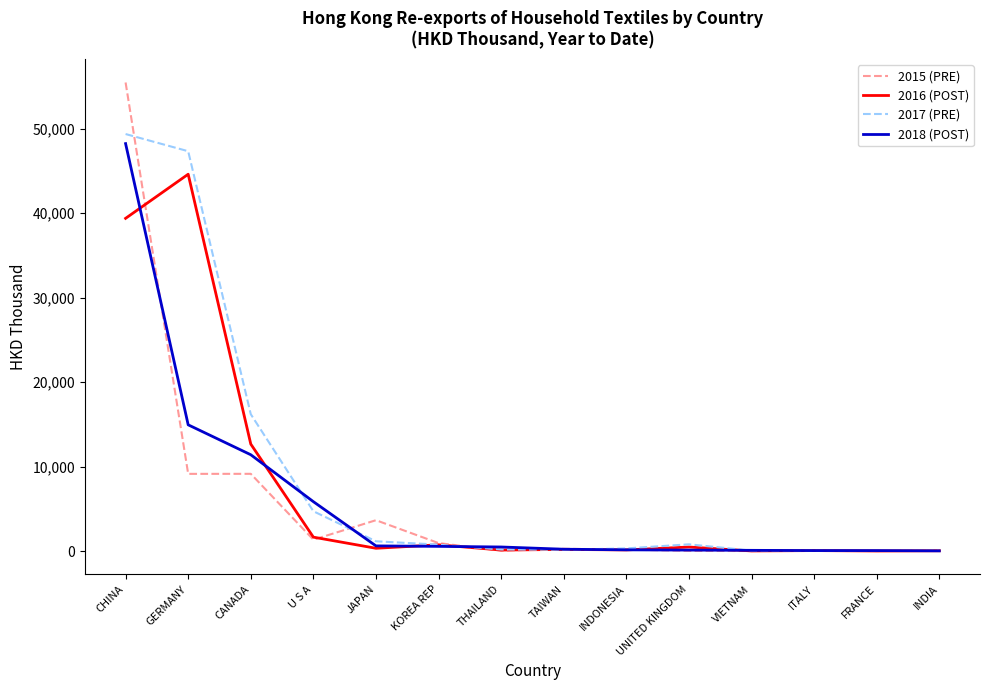

How many values in the 2018 (POST) series are below 482?

7